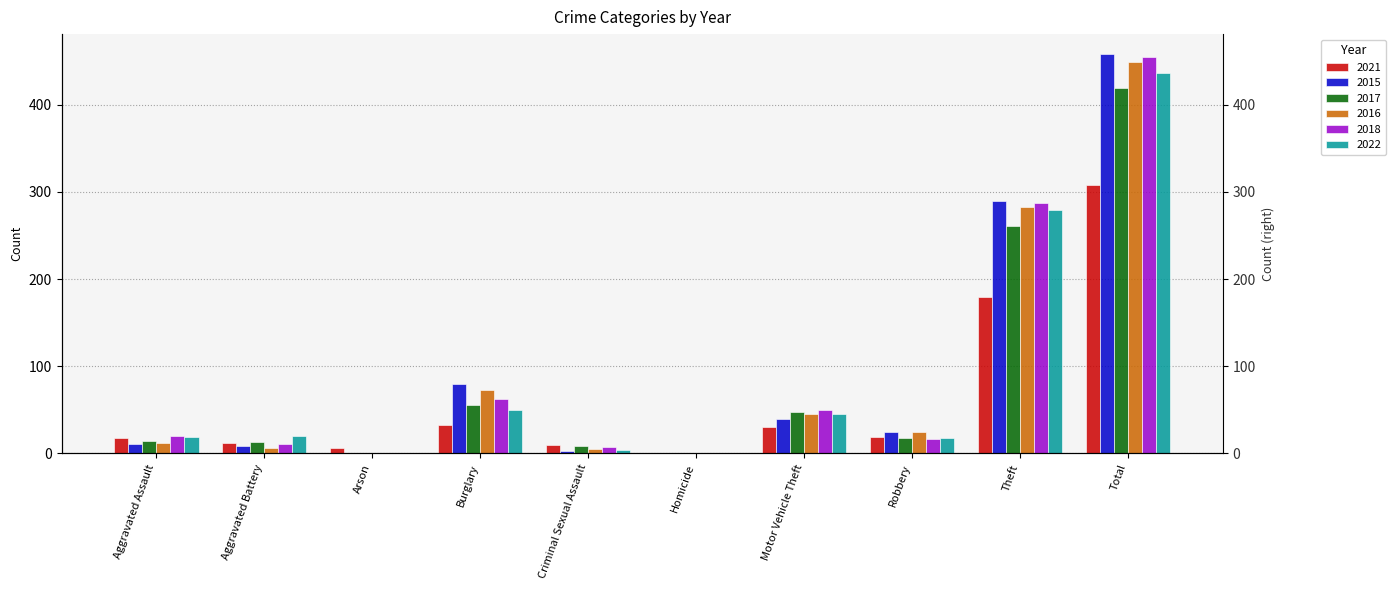

Which series has the largest total across all categories?

2015